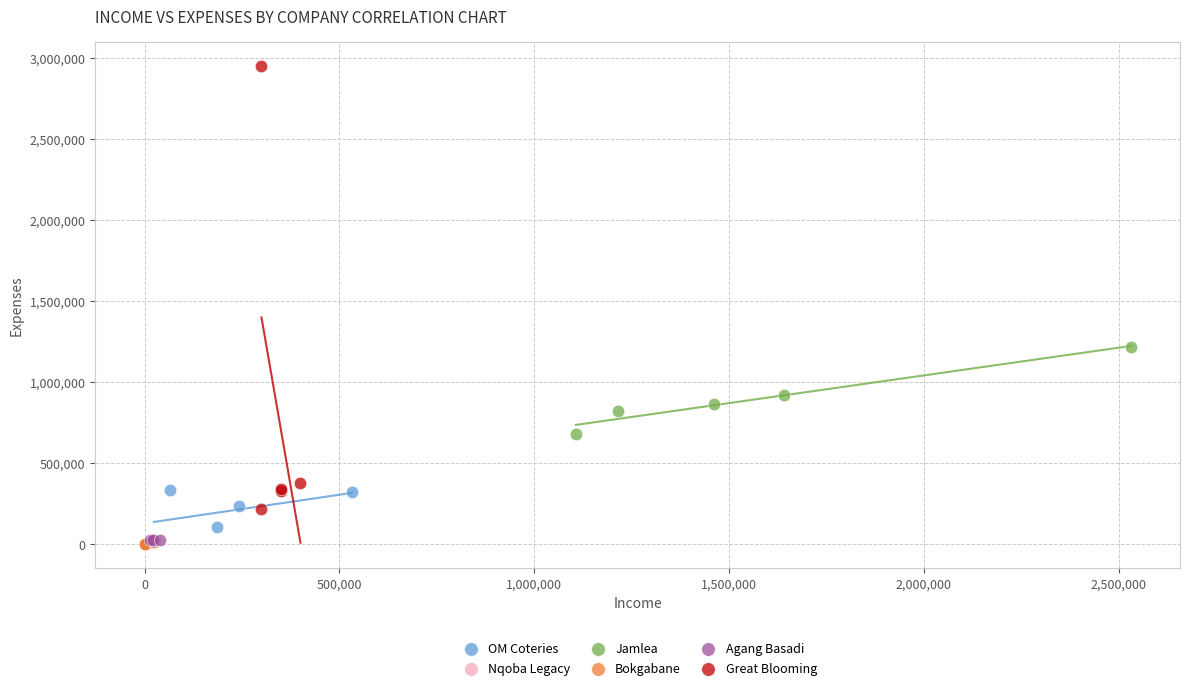

Which series reaches the maximum Y coordinate?

Great Blooming